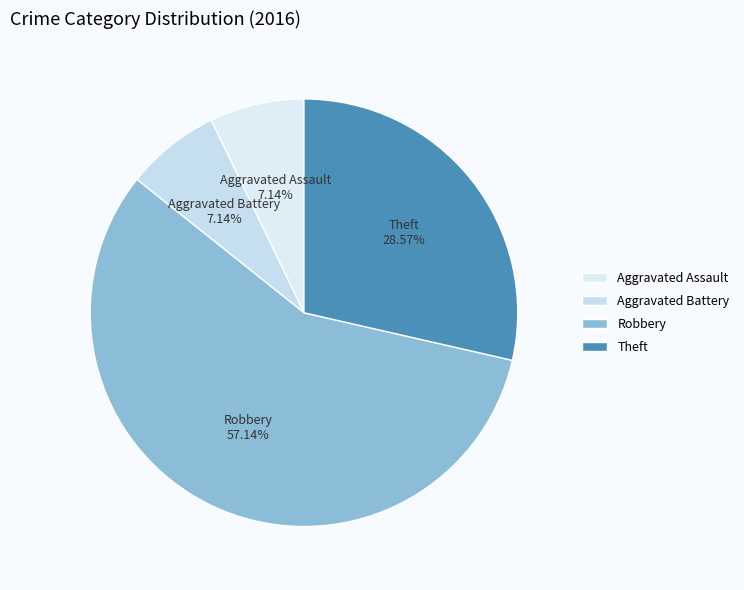

To the nearest percent, what is the average slice percentage?

25%